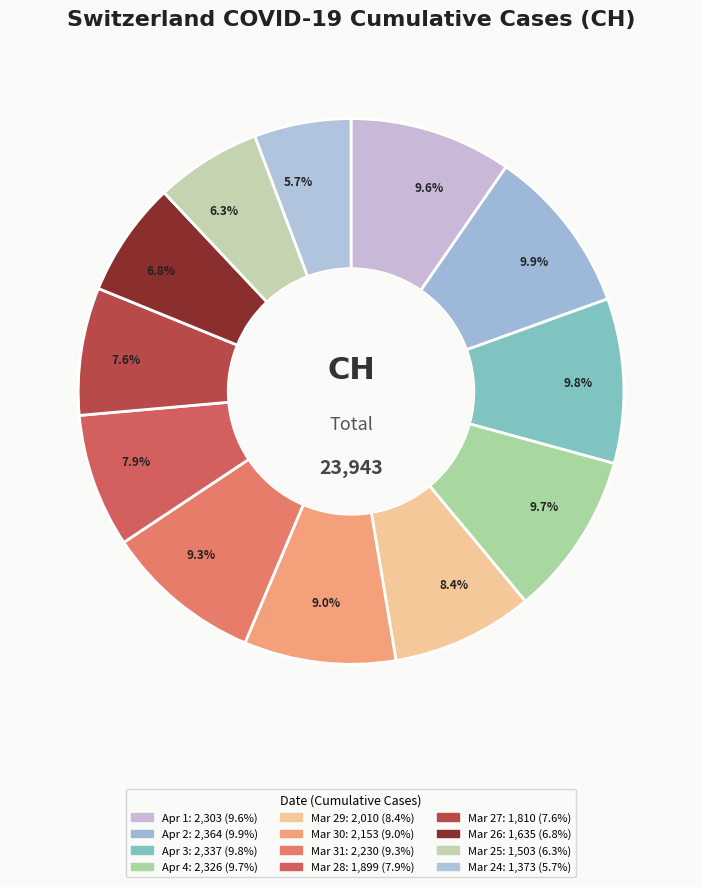

How many slices are in this pie chart?

12